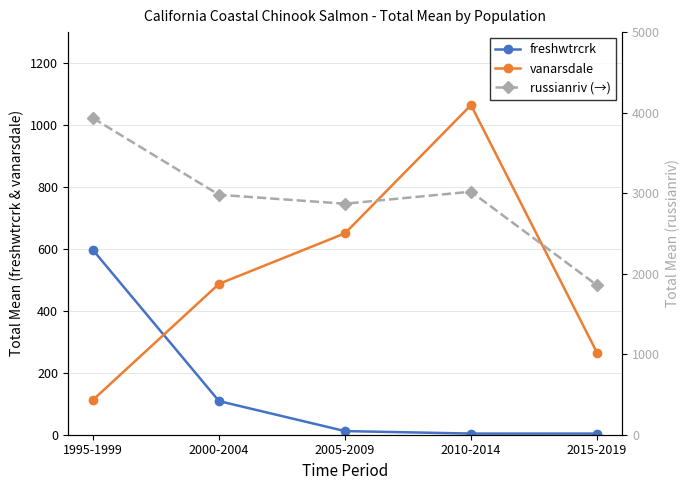

Reading left to right, list all the values displayed in this chart.

freshwtrcrk: 596.0	108.6	11.7	3.7	3.6
vanarsdale: 112.6	487.1	650.4	1064.4	265.3
russianriv (→): 3931.3	2979.7	2868.7	3018.3	1856.7